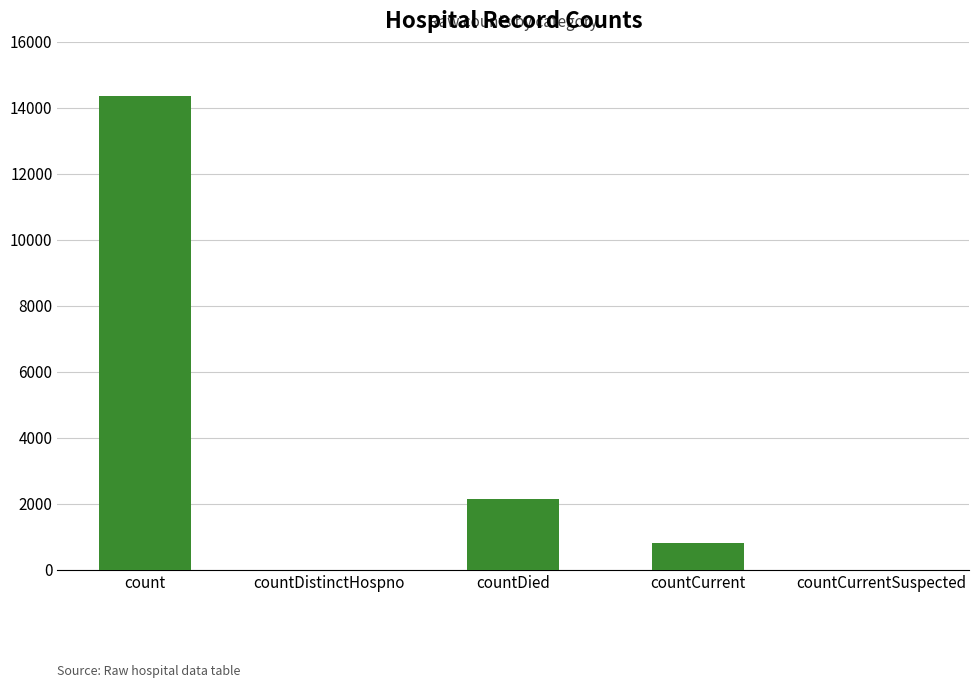

Reading left to right, what are all the values shown in this chart?

14348	0	2152	807	0